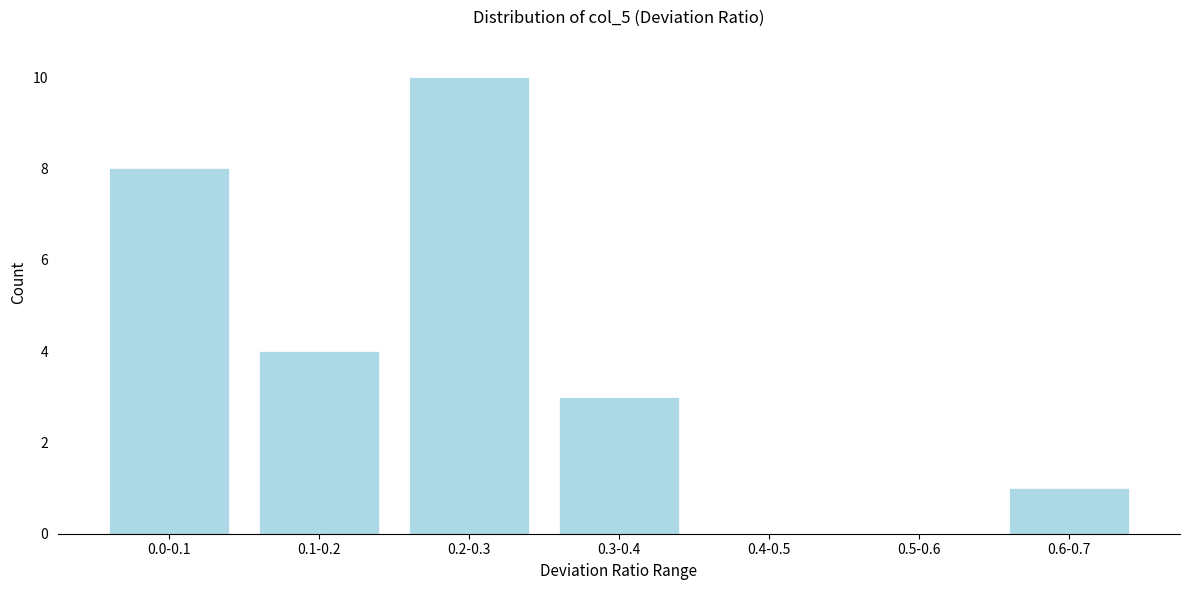

Reading left to right, extract all data points from this chart.

0.0-0.1=8	0.1-0.2=4	0.2-0.3=10	0.3-0.4=3	0.4-0.5=0	0.5-0.6=0	0.6-0.7=1